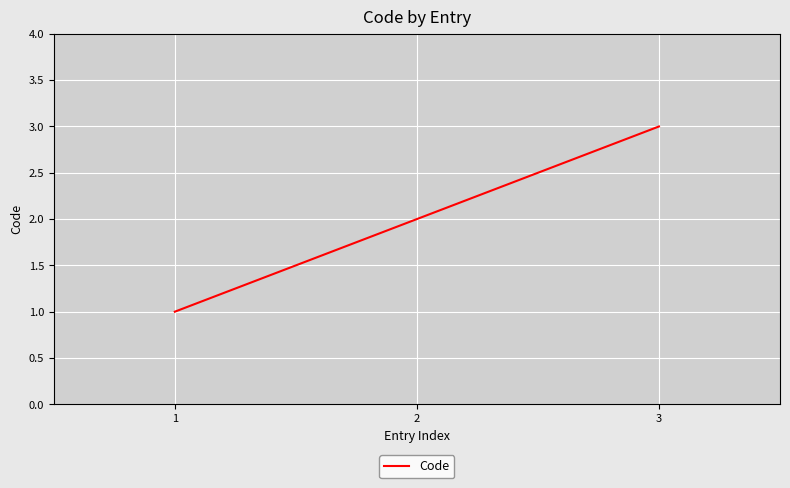

Read the value at 3.

3